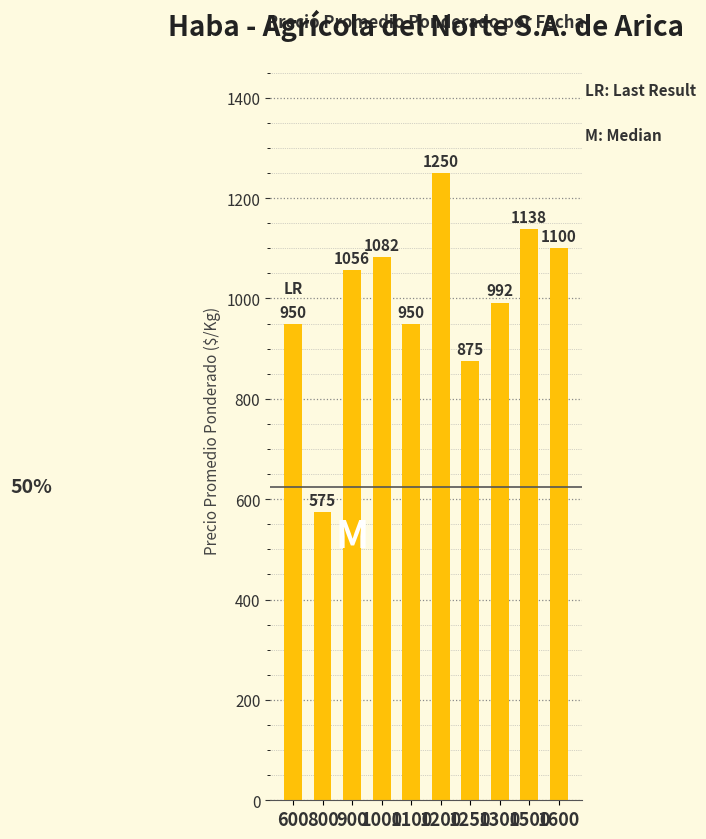

At which label is the value closest to 912?

1250